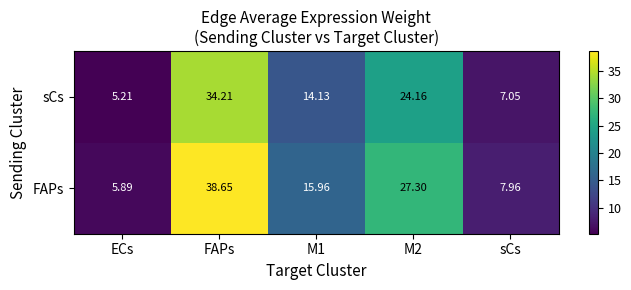

Where does the sCs series first go above 14?

FAPs